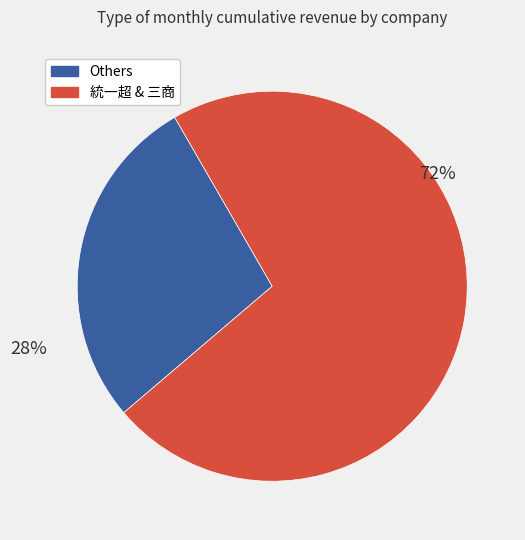

How many segments does this pie chart have?

2